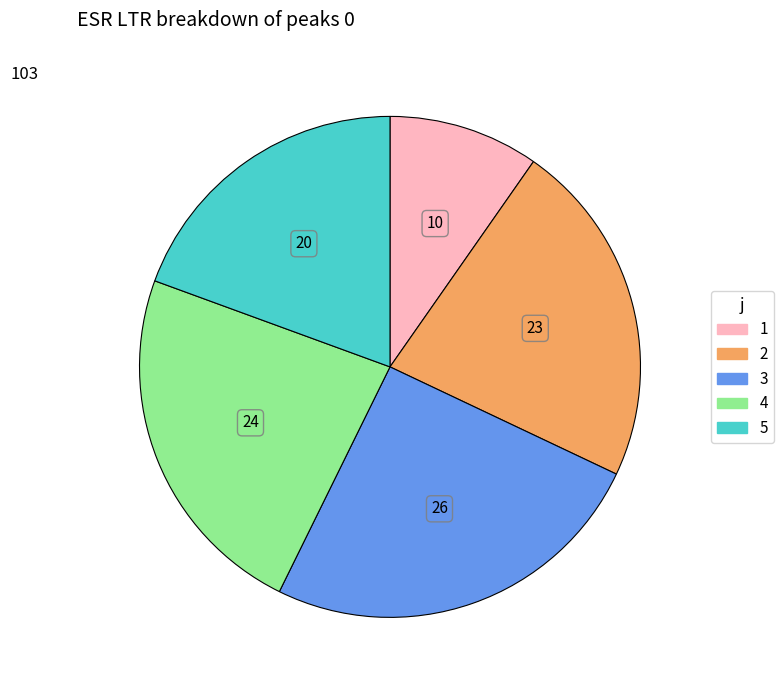

Combined, do 2 and 1 account for over 50%?

No